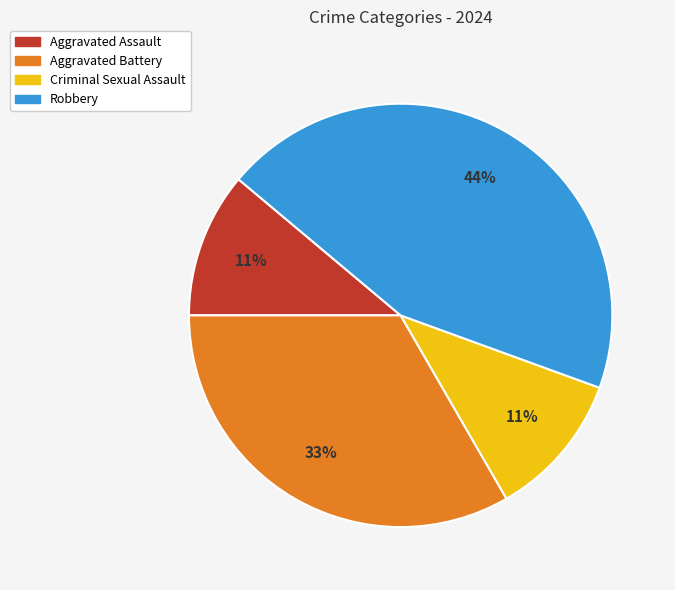

What is the largest slice in the pie chart?

Robbery